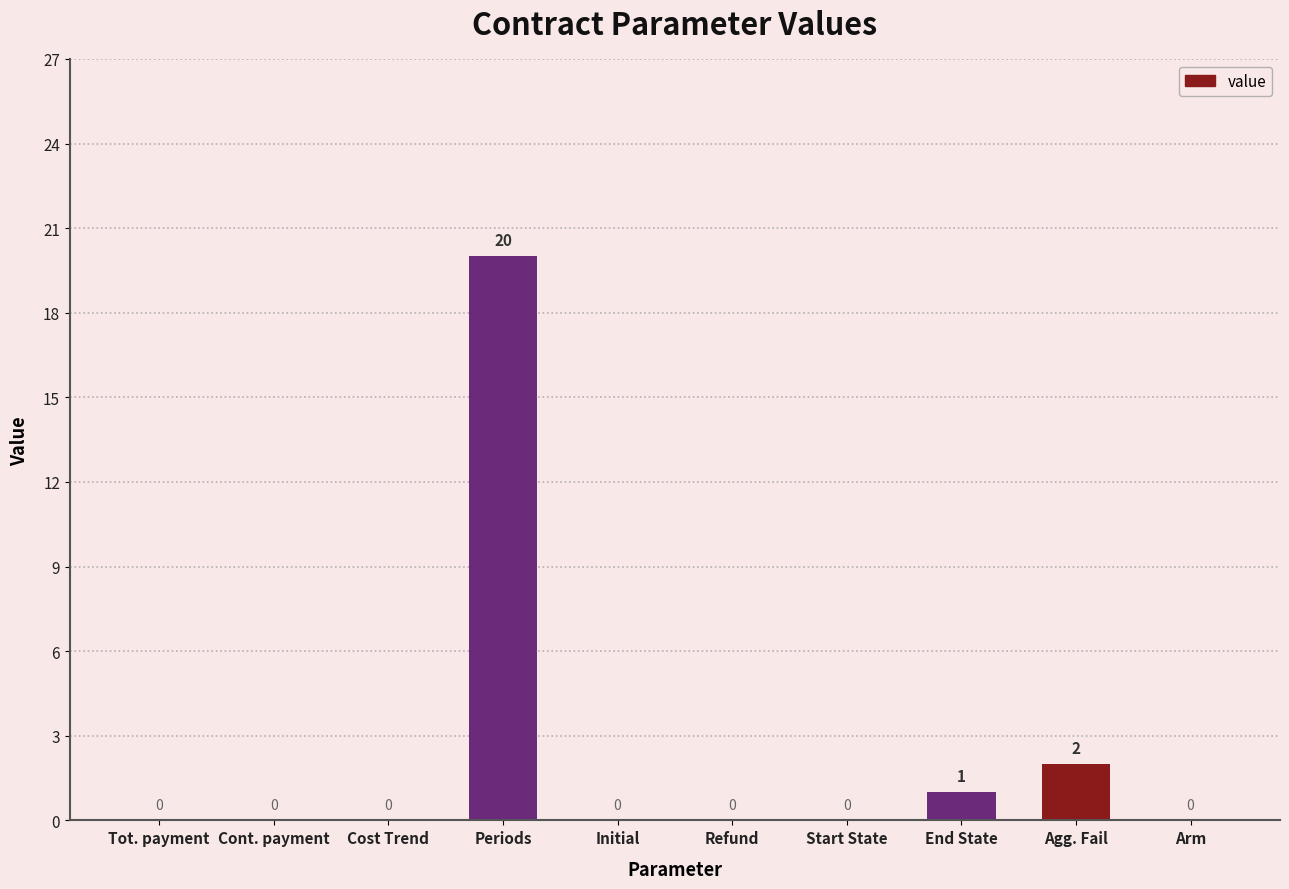

Reading left to right, extract all data points from this chart.

0	0	0	20	0	0	0	1	2	0